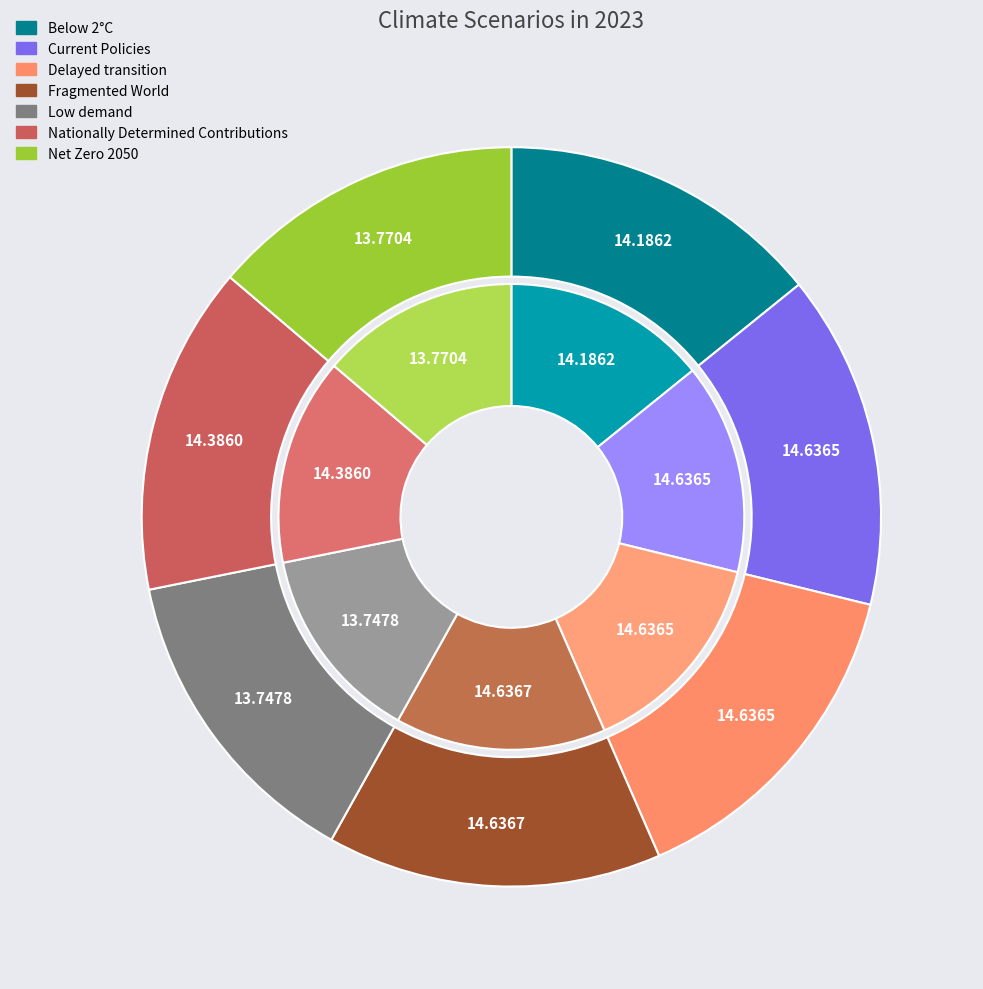

Do Net Zero 2050 and Nationally Determined Contributions together represent more than half of the pie?

No